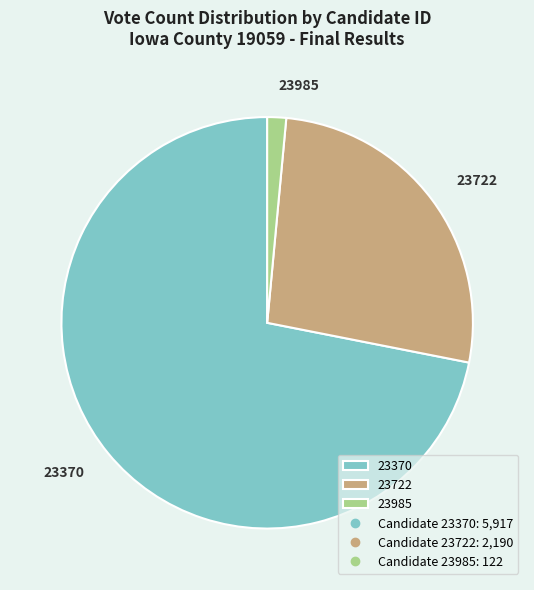

What is the smallest slice in the pie chart?

23985